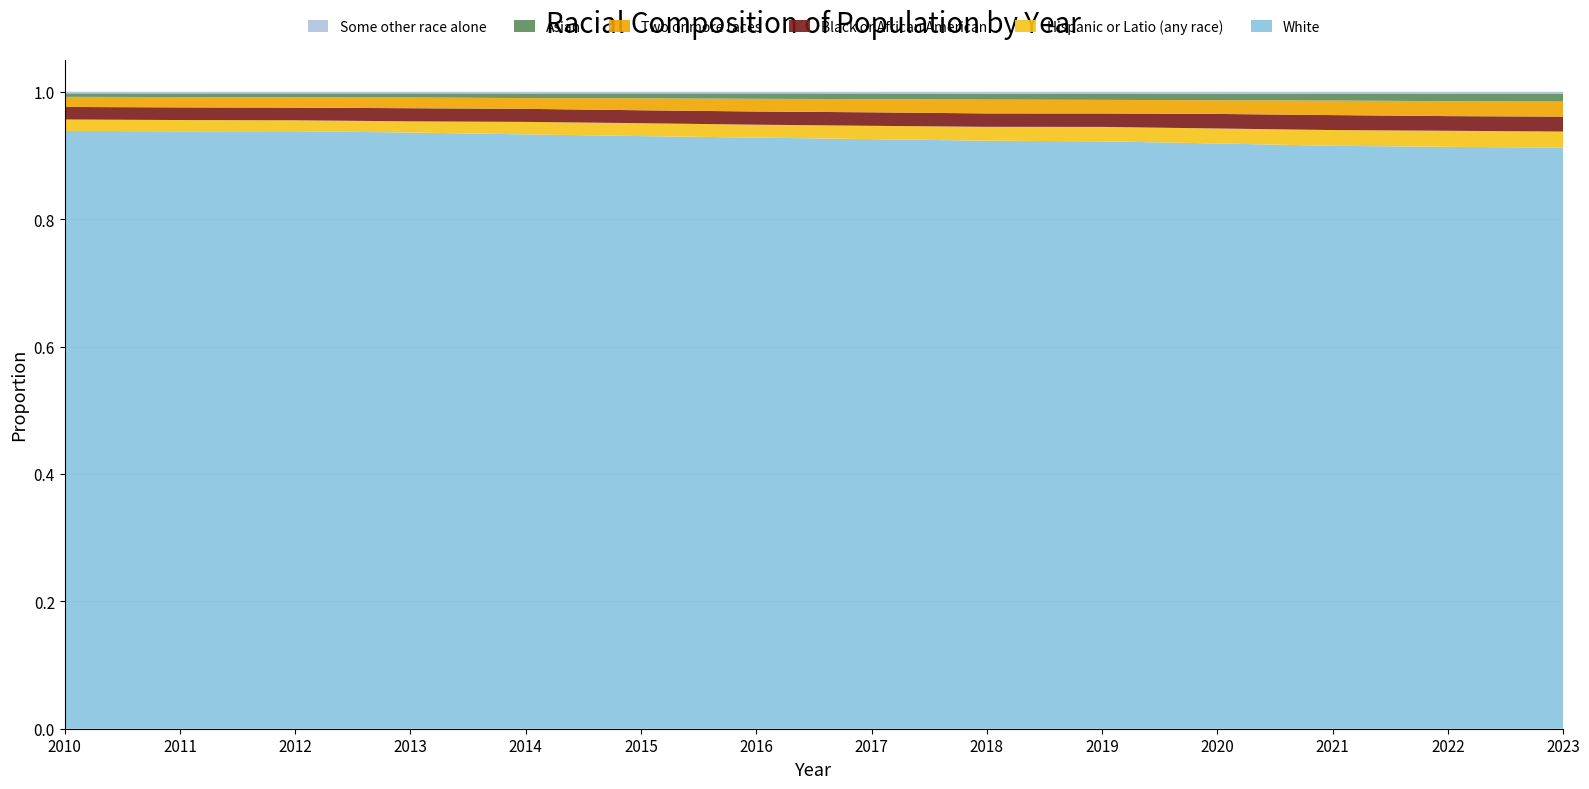

Reading left to right, list all the values displayed in this chart.

Asian: 2010=0.0	2011=0.0	2012=0.0	2013=0.0	2014=0.0	2015=0.0	2016=0.0	2017=0.0	2018=0.0	2019=0.0	2020=0.0	2021=0.0	2022=0.0	2023=0.0
Black or African American: 2010=0.0	2011=0.0	2012=0.0	2013=0.0	2014=0.0	2015=0.0	2016=0.0	2017=0.0	2018=0.0	2019=0.0	2020=0.0	2021=0.0	2022=0.0	2023=0.0
Hispanic or Latio (any race): 2010=0.0	2011=0.0	2012=0.0	2013=0.0	2014=0.0	2015=0.0	2016=0.0	2017=0.0	2018=0.0	2019=0.0	2020=0.0	2021=0.0	2022=0.0	2023=0.0
Some other race alone: 2010=0.0	2011=0.0	2012=0.0	2013=0.0	2014=0.0	2015=0.0	2016=0.0	2017=0.0	2018=0.0	2019=0.0	2020=0.0	2021=0.0	2022=0.0	2023=0.0
Two or more races: 2010=0.0	2011=0.0	2012=0.0	2013=0.0	2014=0.0	2015=0.0	2016=0.0	2017=0.0	2018=0.0	2019=0.0	2020=0.0	2021=0.0	2022=0.0	2023=0.0
White: 2010=0.9	2011=0.9	2012=0.9	2013=0.9	2014=0.9	2015=0.9	2016=0.9	2017=0.9	2018=0.9	2019=0.9	2020=0.9	2021=0.9	2022=0.9	2023=0.9